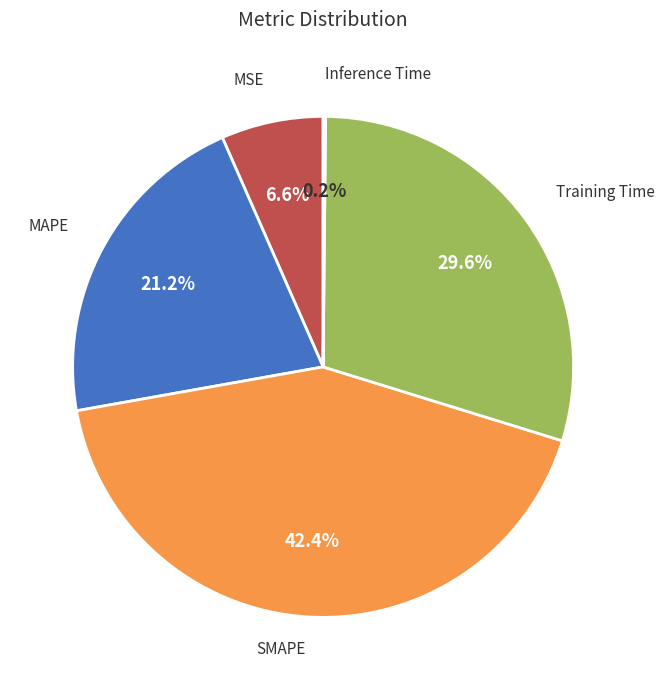

Is there a majority slice in this chart?

No